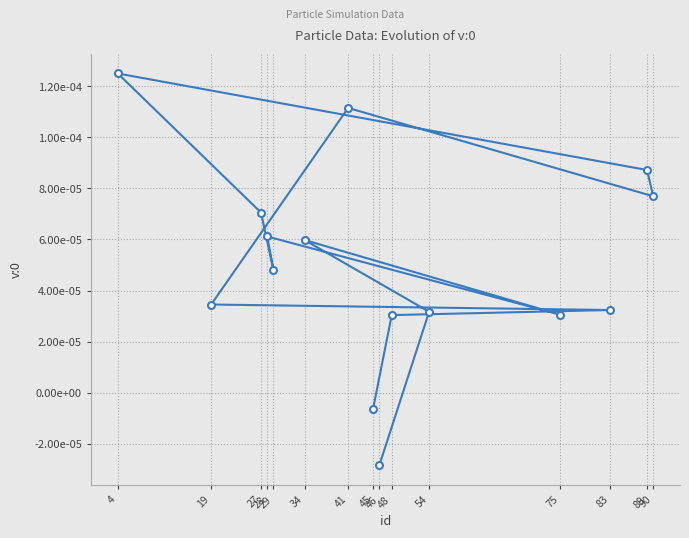

How many data points does each series have?

15